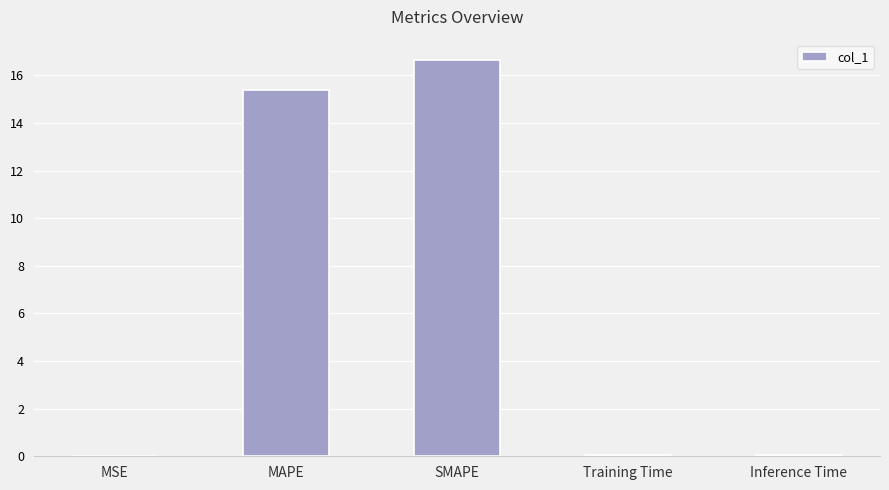

Between SMAPE and MAPE, which is larger?

SMAPE